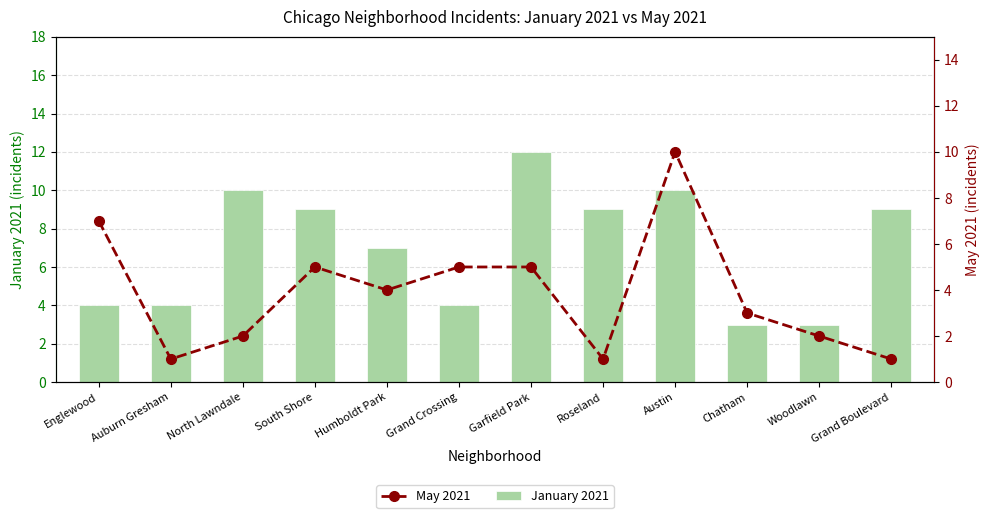

At which label is January 2021 closest to 7?

Humboldt Park